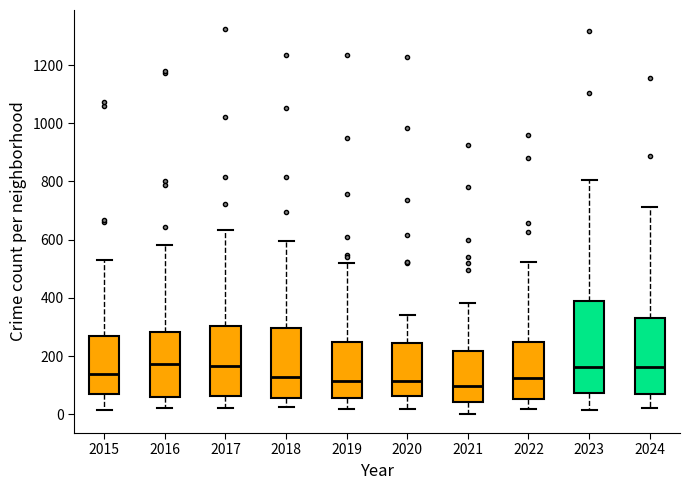

Which box is the tallest, from its lower edge to its upper edge?

2023